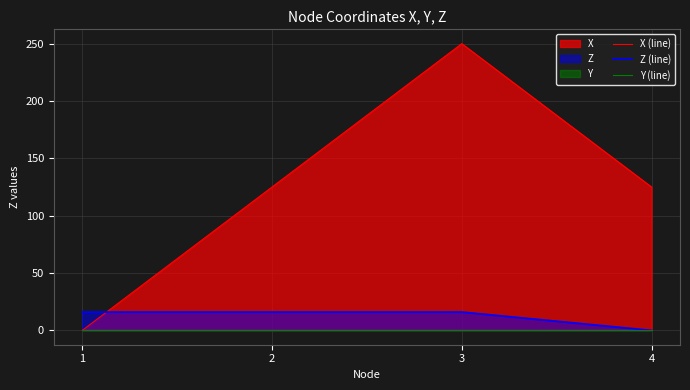

True or false: Y (line) has more than 0 interior local peaks.

False